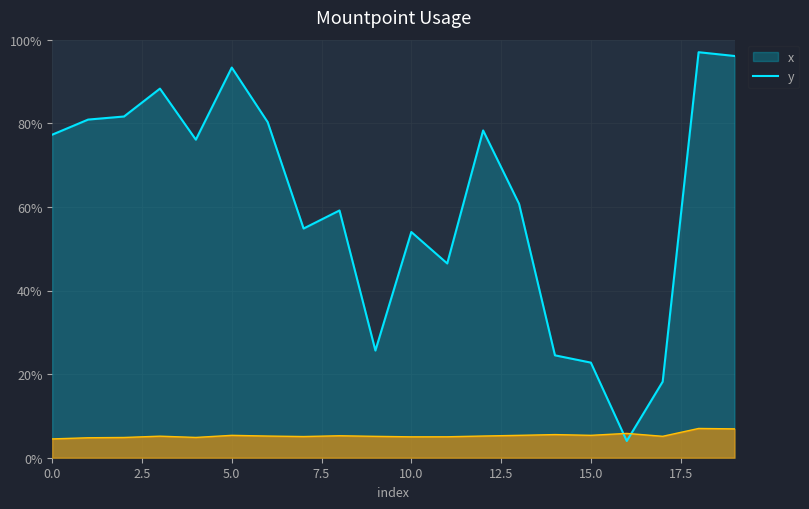

The x series shows 6.6 at 14. True or false?

False